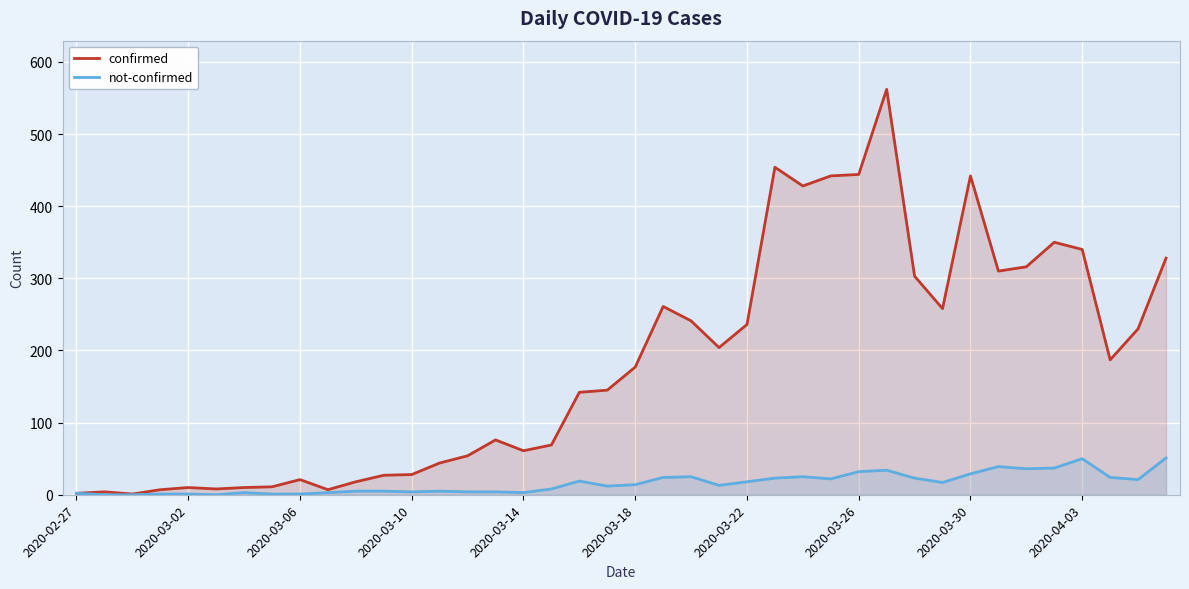

What is the maximum value shown in the chart?

562